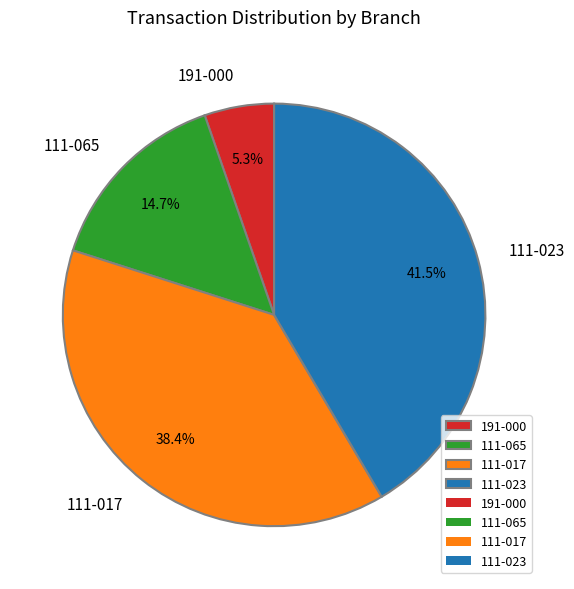

Count the number of slices in the pie.

4